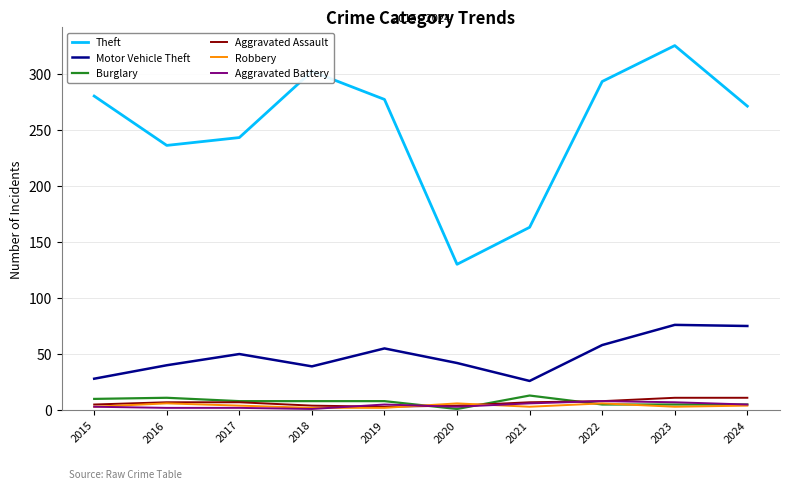

What is the greatest value displayed?

325